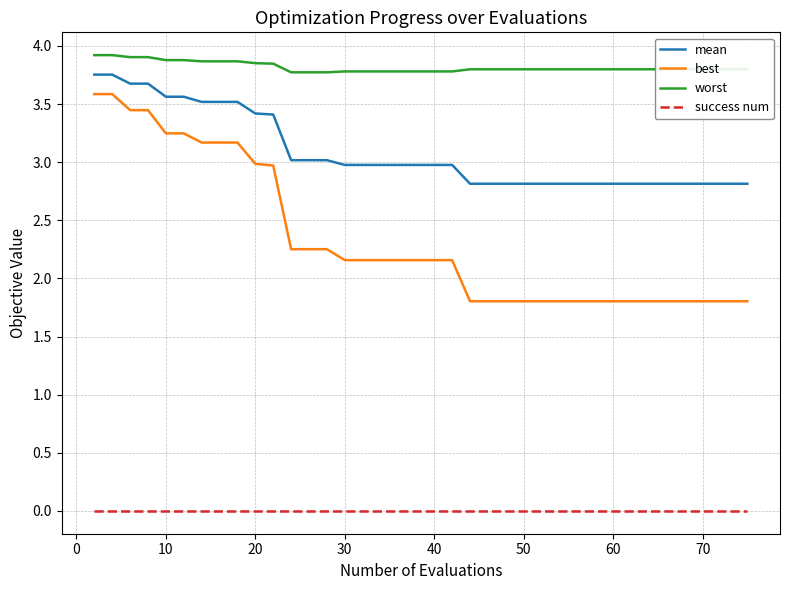

True or false: mean and best intersect in this chart.

False